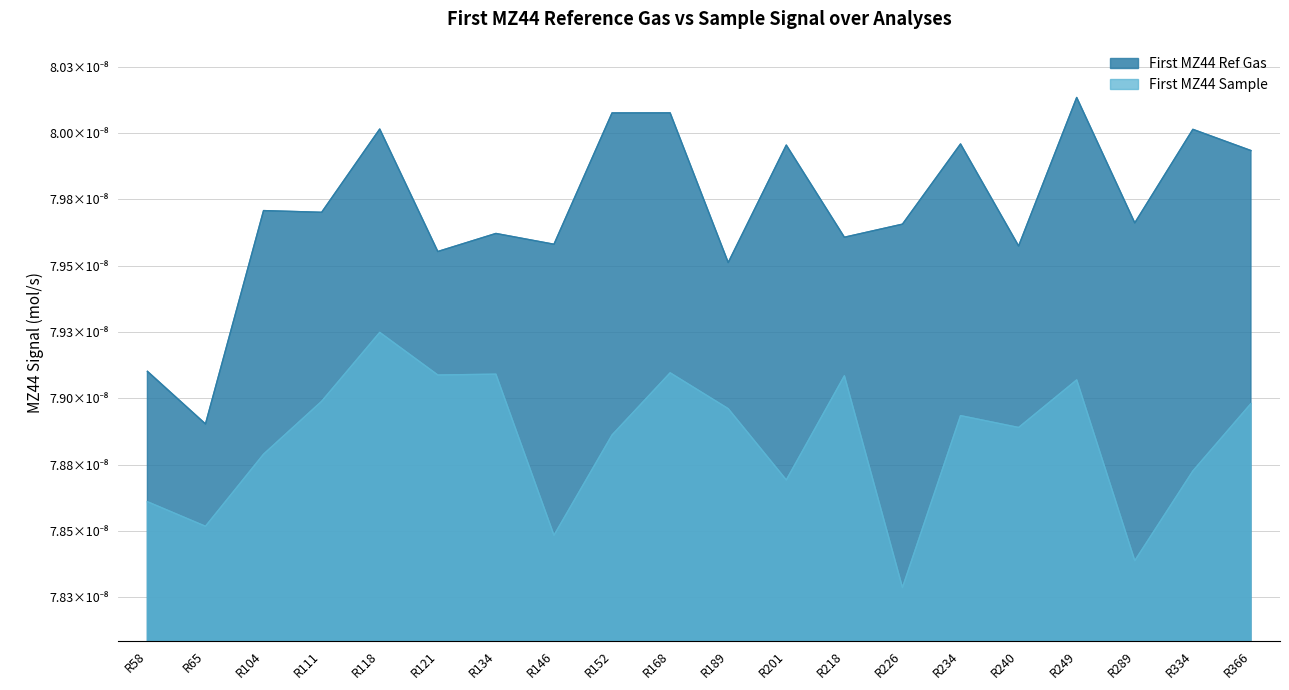

Does the chart display data point markers on the line(s)?

No